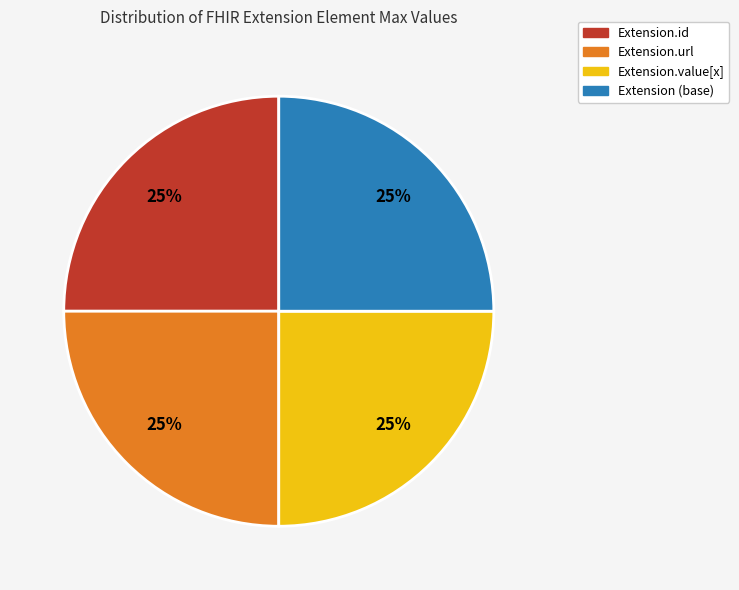

What is the ratio of the value at Extension.id to the value at Extension (base)?

1.0